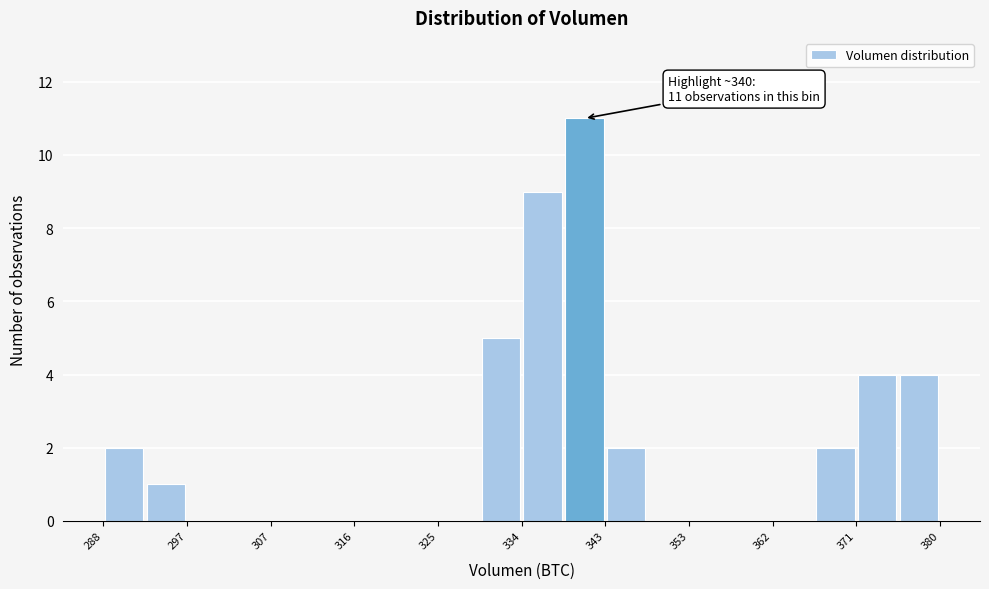

Over which range of the x-axis is the bar tallest?

339 to 343